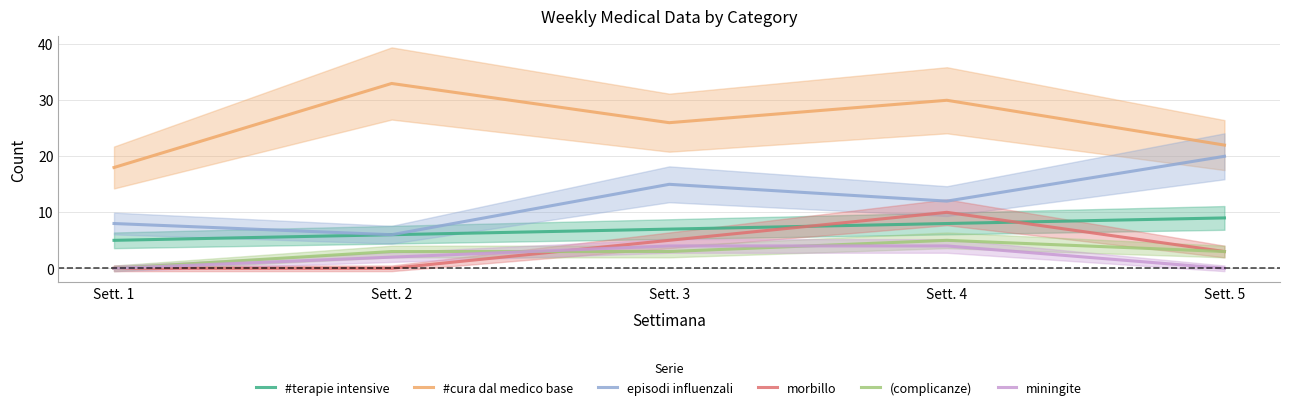

At which label is #cura dal medico base closest to 25?

Sett. 3